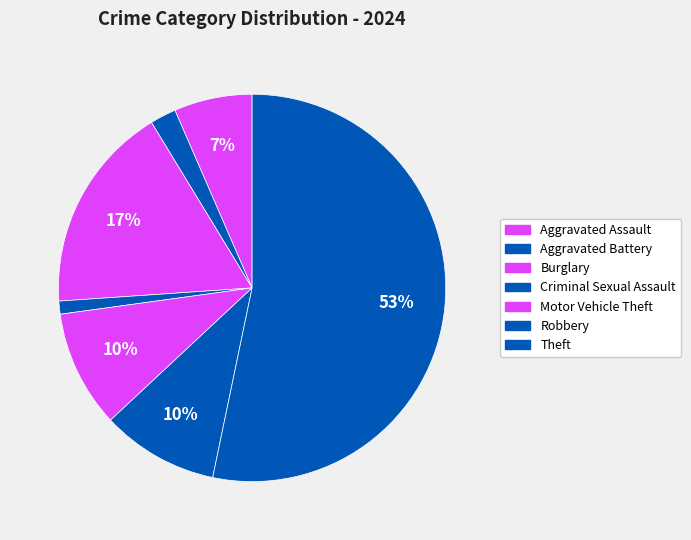

What is the total percentage of Robbery and Theft?

63.0%